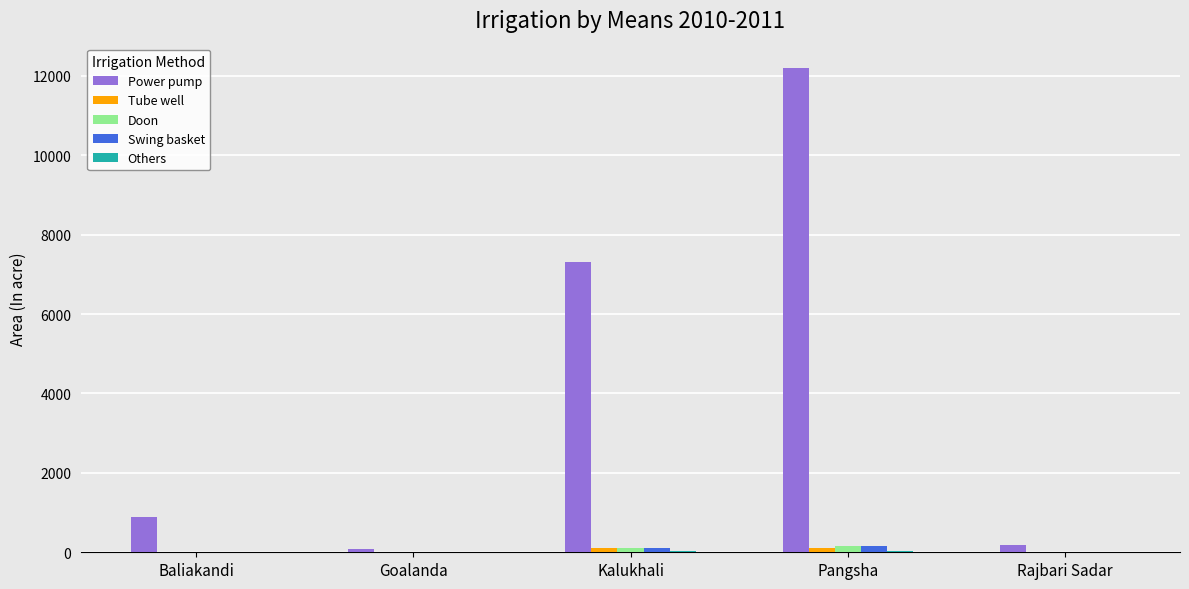

How many series are shown in this chart?

5